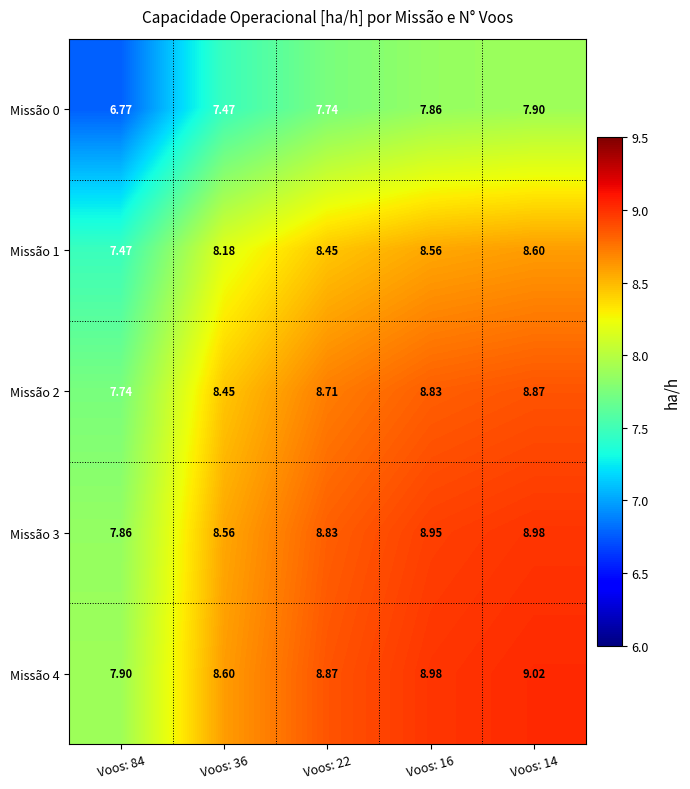

At how many categories does at least one series exceed 8?

4